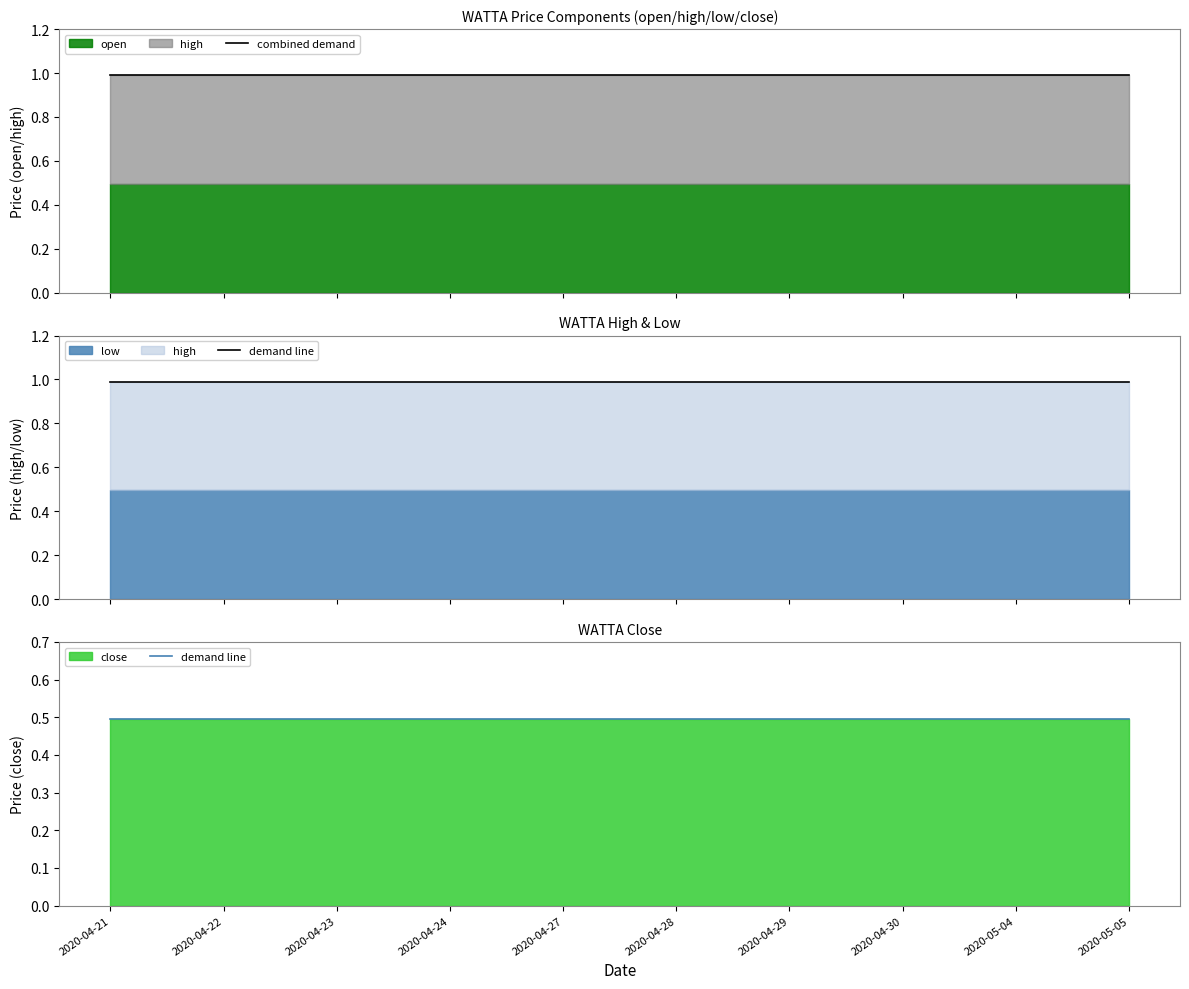

True or false: combined demand and demand line cross at least once.

False